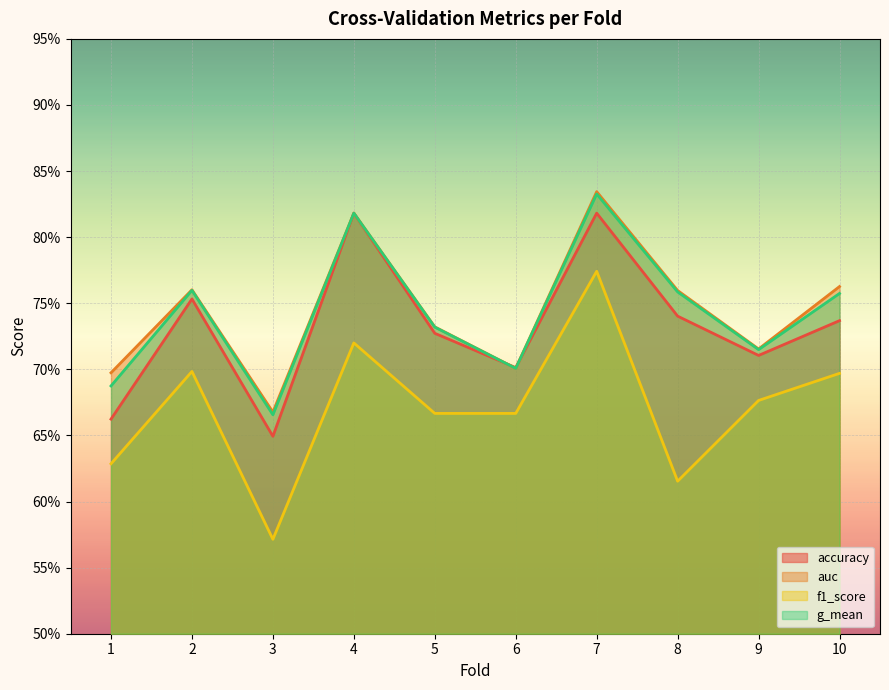

Where do auc and g_mean first cross each other?

3 and 4